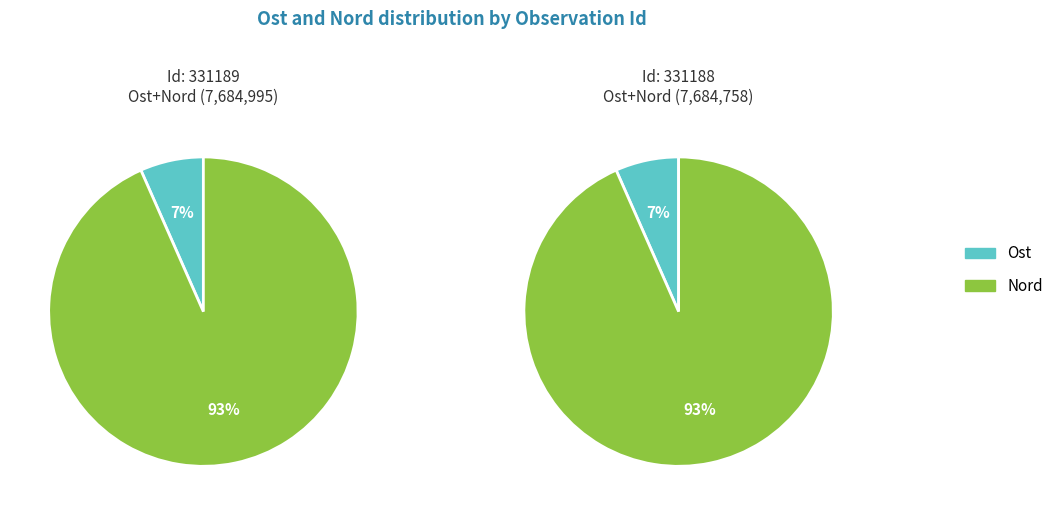

To the nearest percent, what percentage of the pie is 331189?

50%